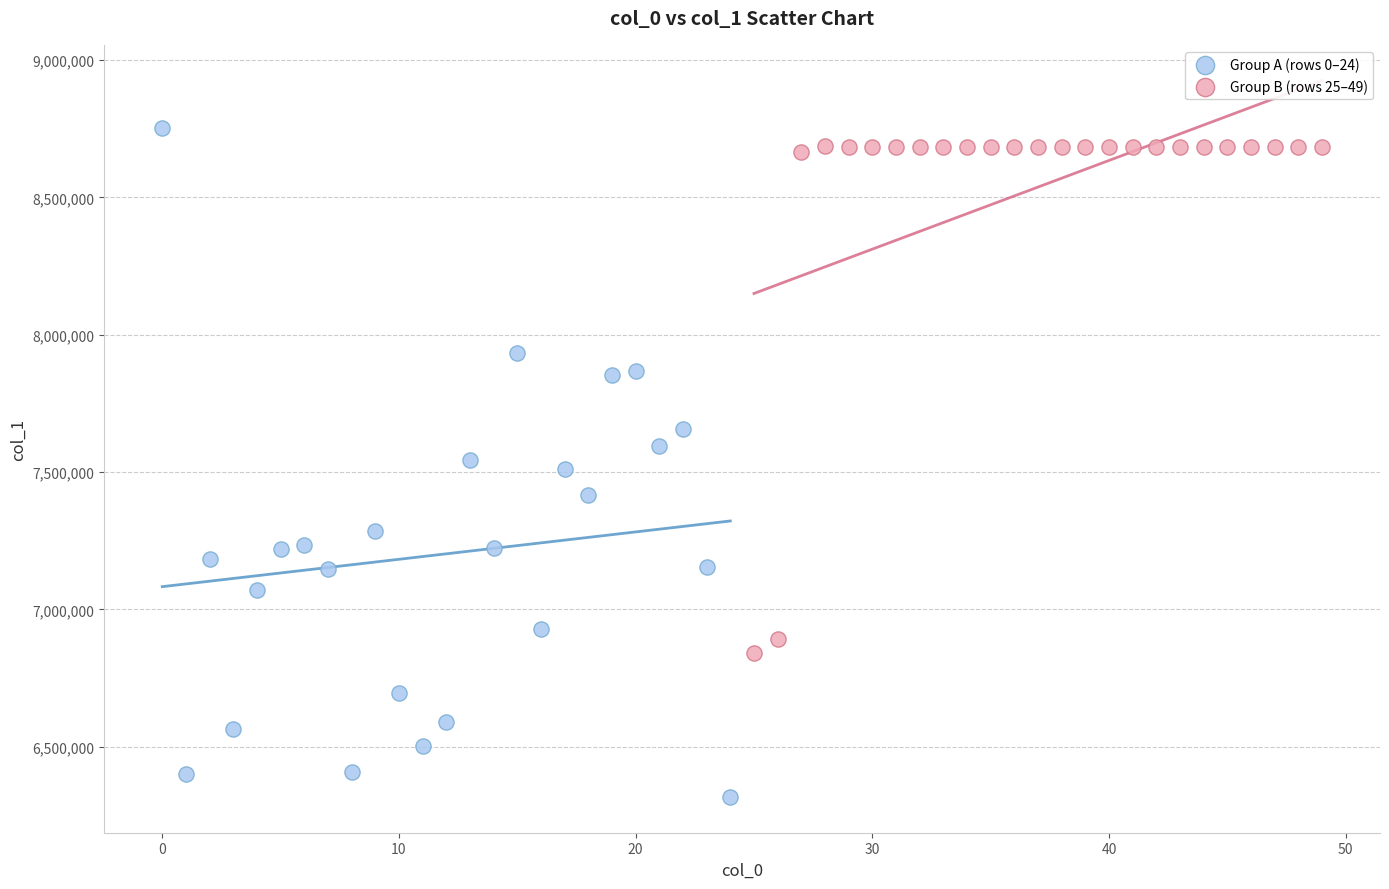

Which series contains the lowest Y value?

Group A (rows 0–24)